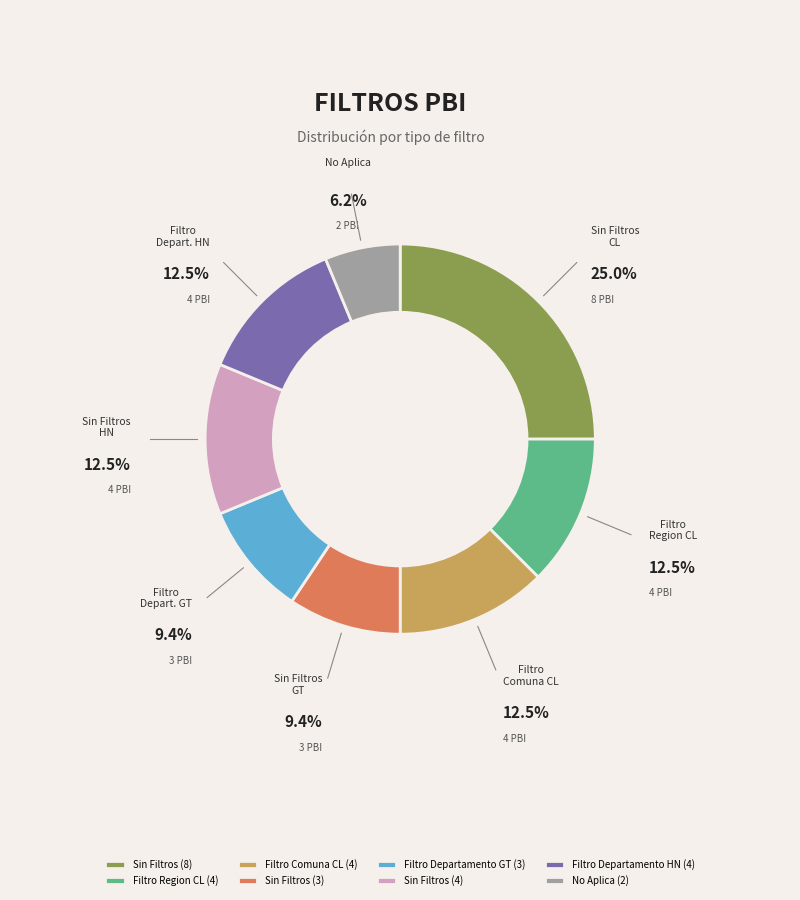

To the nearest percent, what is the average slice percentage?

12%